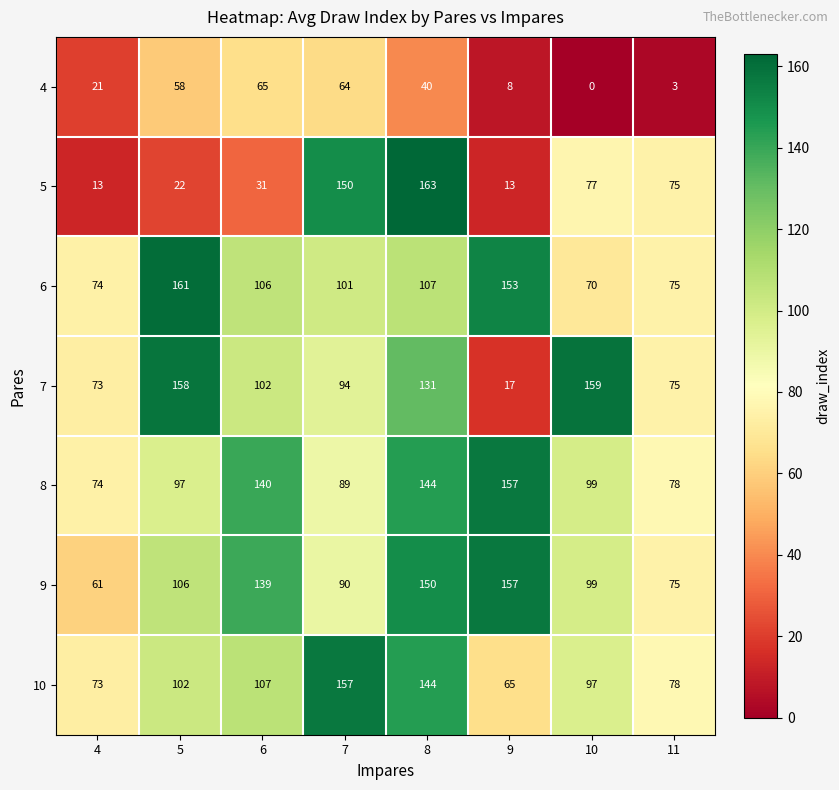

Read the 5 value at 7.

150